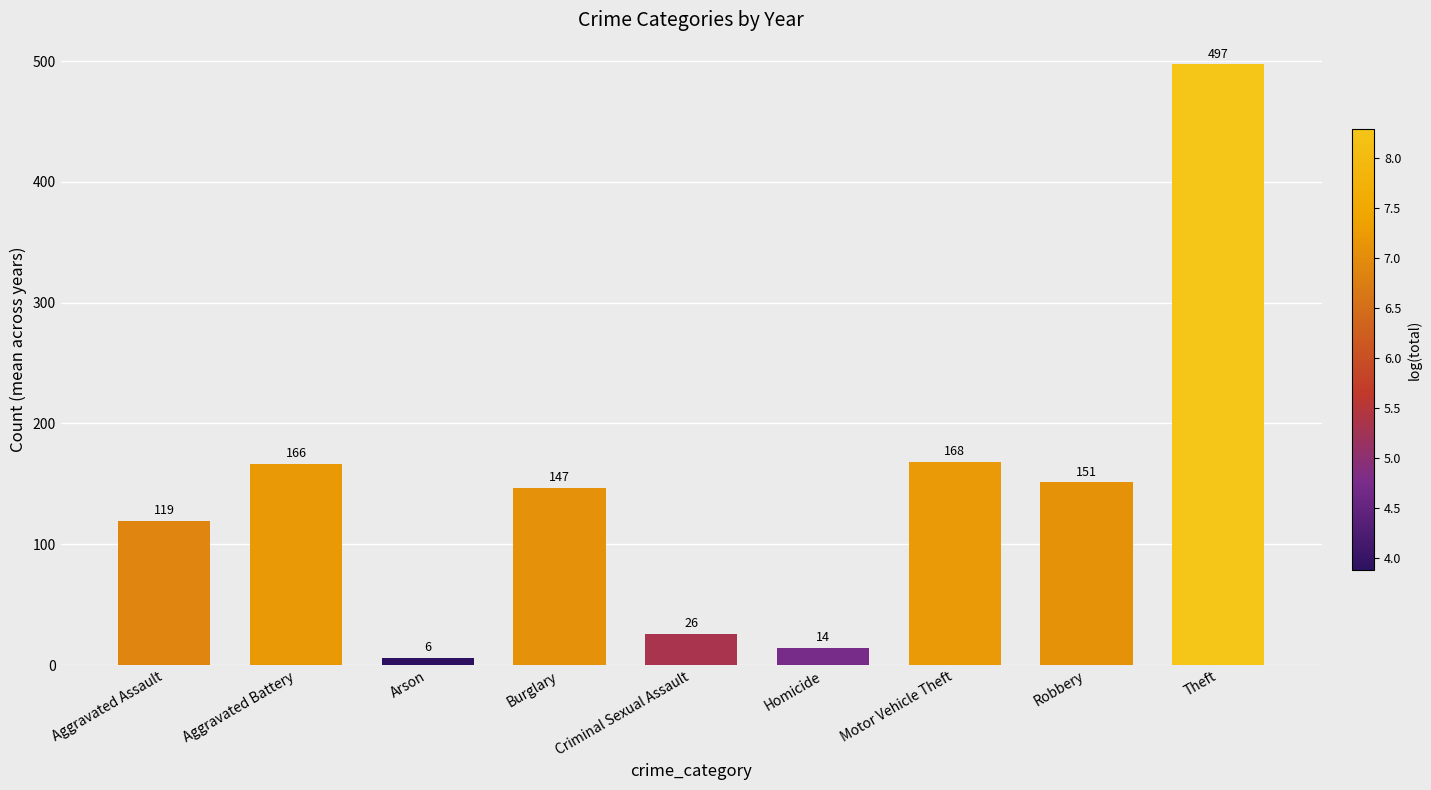

Which category has the highest value across all series?

Theft